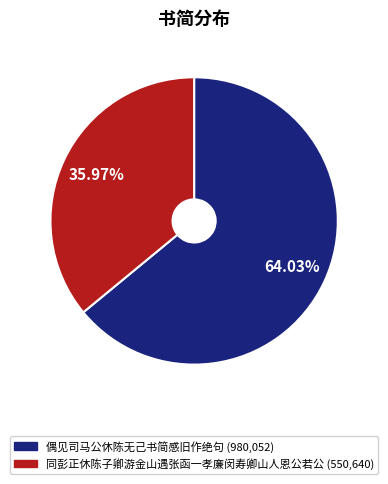

True or false: 偶见司马公休陈无己书简感旧作绝句 accounts for 64% of the total.

True